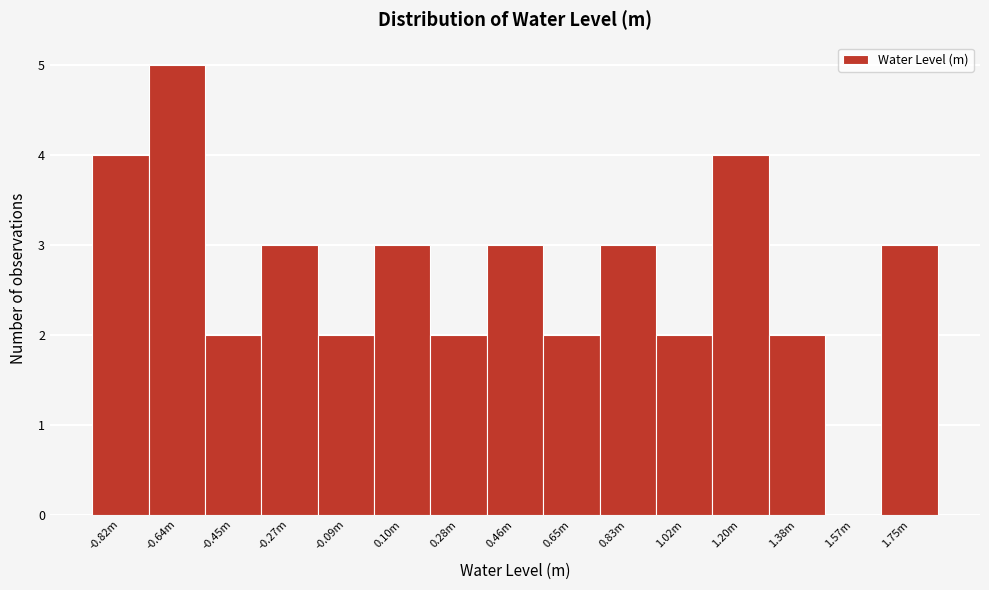

Reading left to right, transcribe all the data shown in this chart.

-0.82m=4	-0.64m=5	-0.45m=2	-0.27m=3	-0.09m=2	0.10m=3	0.28m=2	0.46m=3	0.65m=2	0.83m=3	1.02m=2	1.20m=4	1.38m=2	1.57m=0	1.75m=3